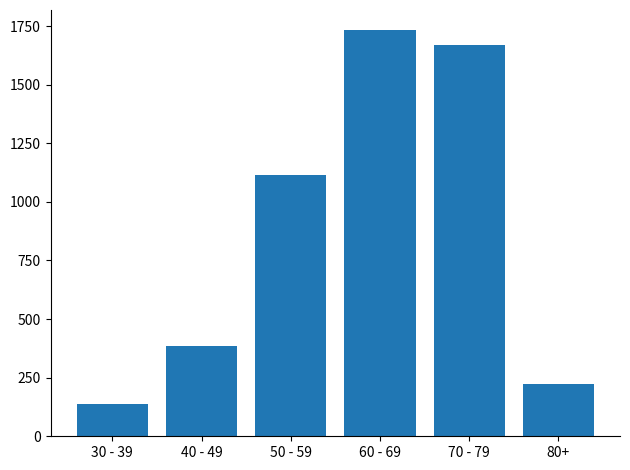

How many data points are less than 1115?

3